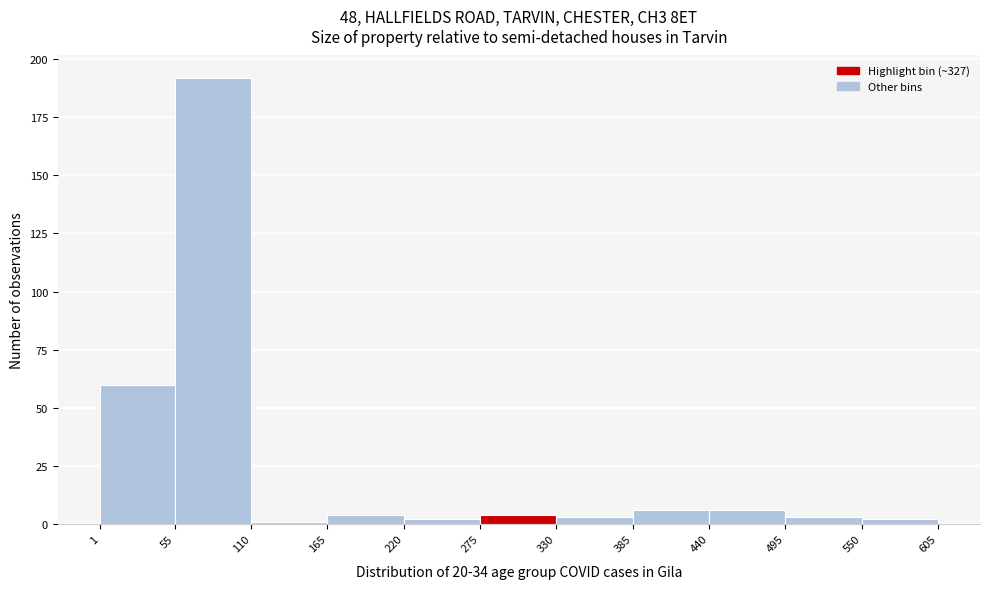

What is the height of the bar covering 55 to 110 on the x-axis? The values are not printed on the chart, so give them approximately, as read against the axis.

190